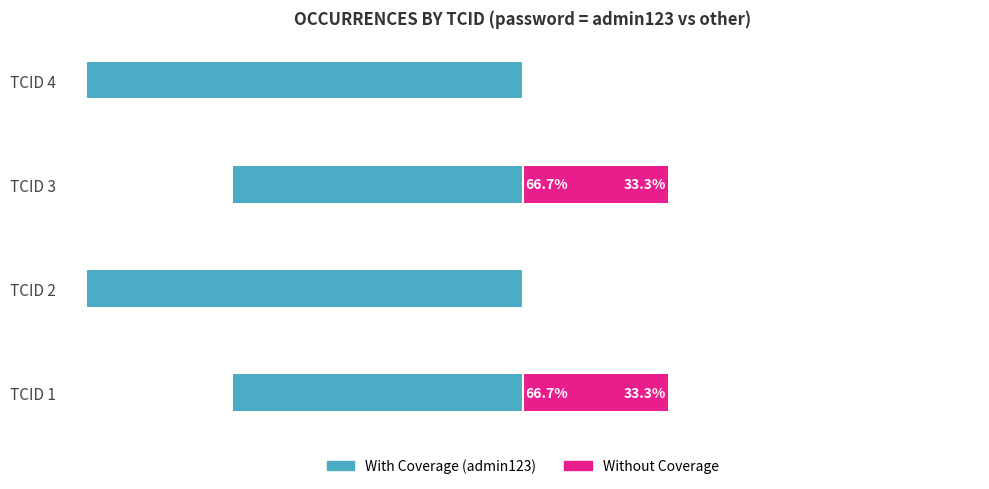

At TCID 1, list the series in order from smallest to largest.

With Coverage, Without Coverage